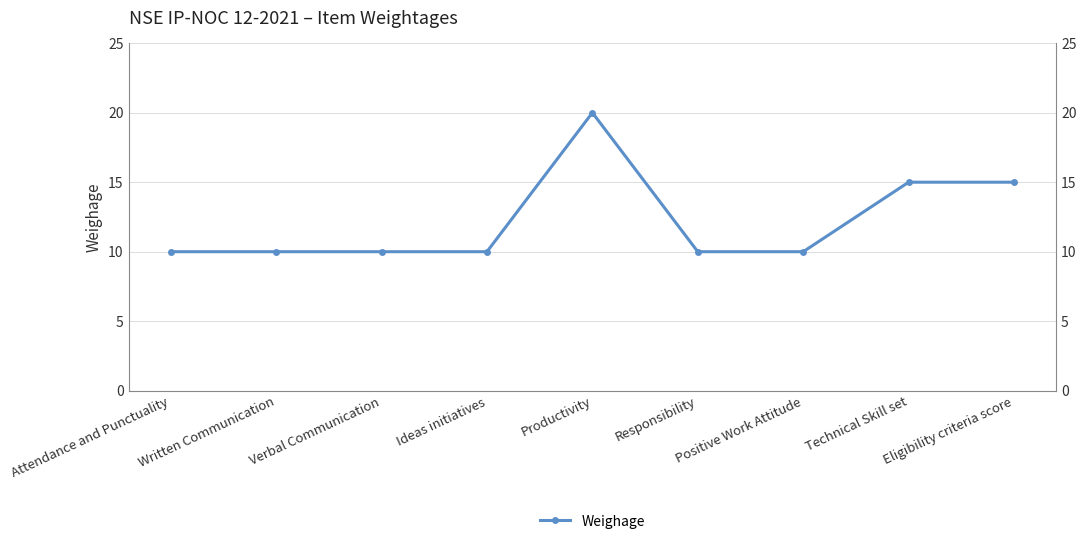

Reading left to right, list all the values displayed in this chart.

10	10	10	10	20	10	10	15	15